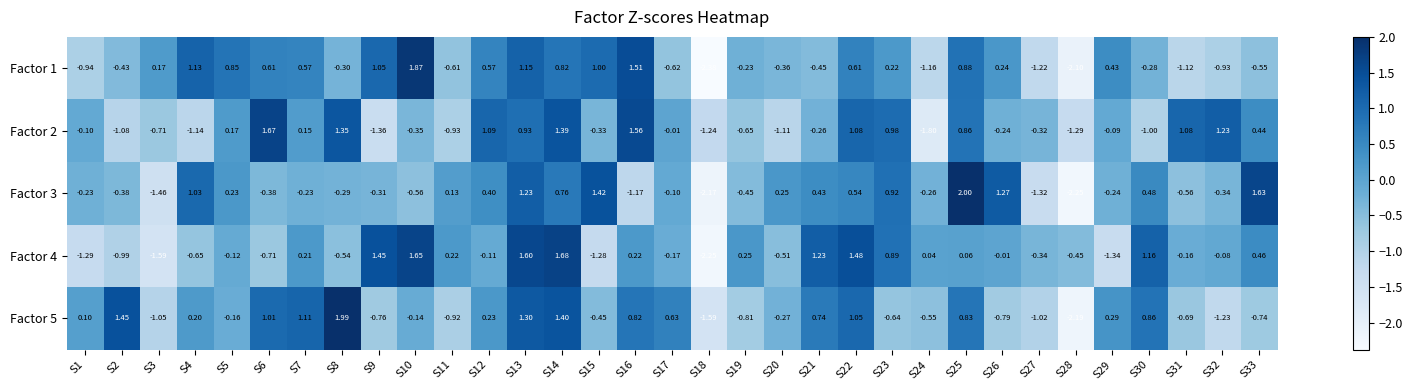

How many categories are shown in the chart?

33